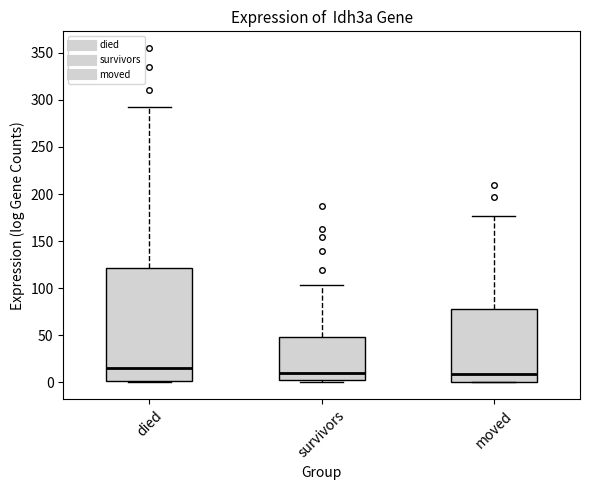

Reading left to right, transcribe this box plot: for each box, give where its median line is, the range the box spans, and where its two whiskers end, as read against the y-axis. The values are not printed on the chart, so give them approximately, as read against the axis.

died: median 15, box 0 to 120, whiskers 0 to 290
survivors: median 10, box 5 to 50, whiskers 0 to 105
moved: median 10, box 0 to 80, whiskers 0 to 175